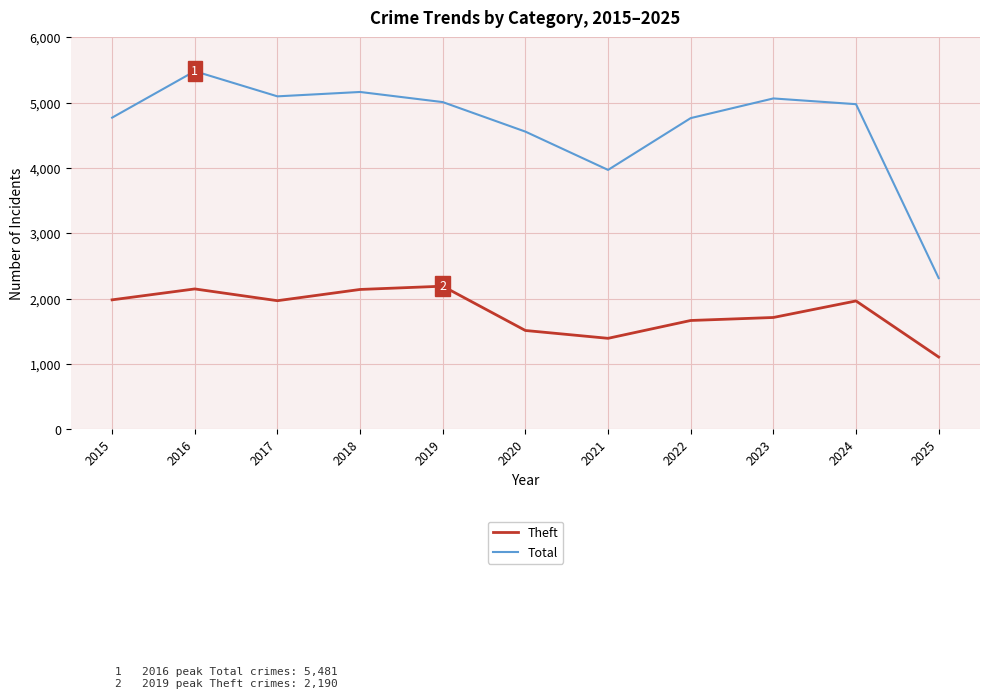

True or false: Theft has more than 0 interior local peaks.

True